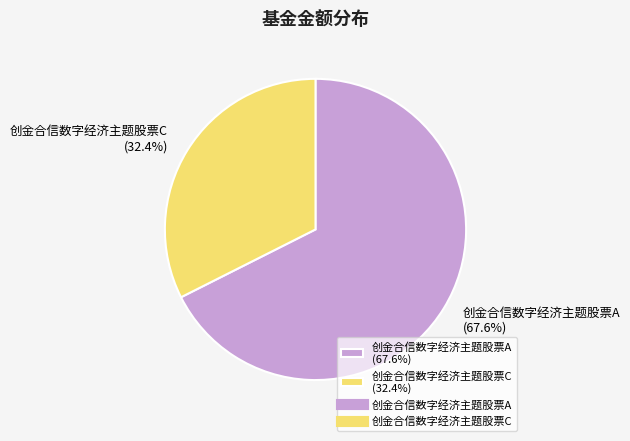

True or false: 创金合信数字经济主题股票C accounts for 32% of the total.

True